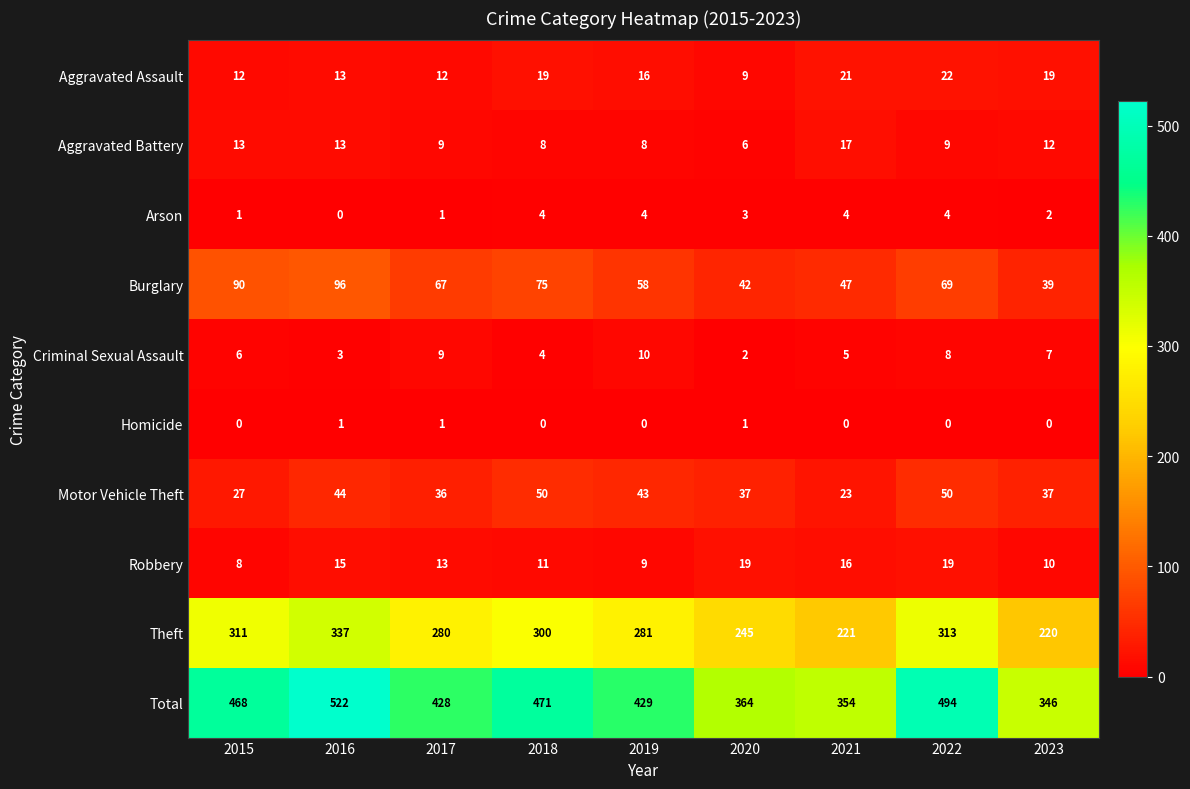

At how many categories does at least one series exceed 66?

9